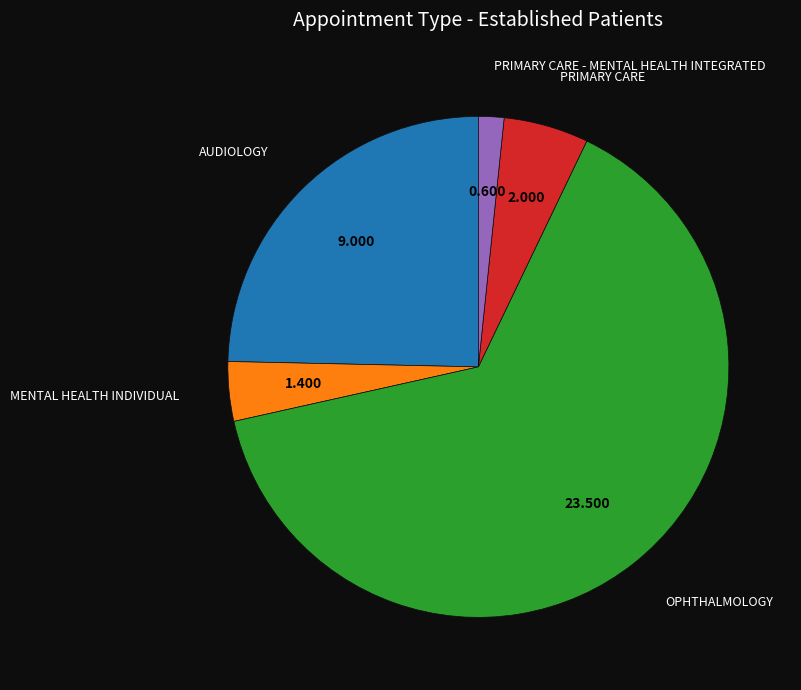

Does any single category account for the majority?

Yes